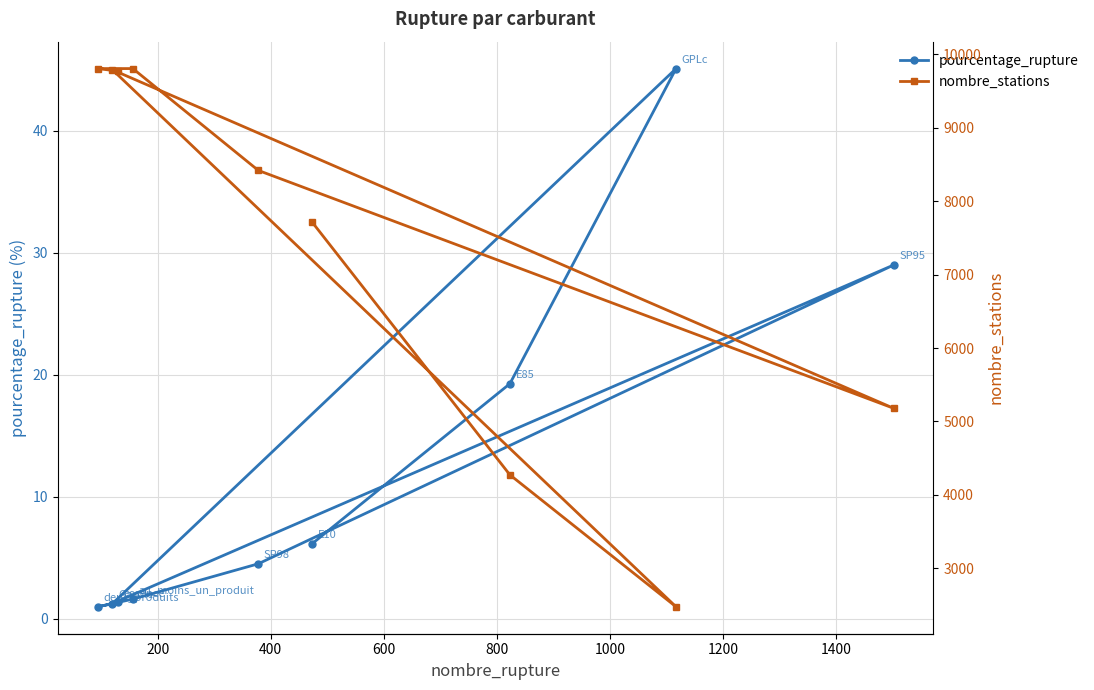

What is the difference between the maximum and second lowest values in the nombre_stations series?

5532.0